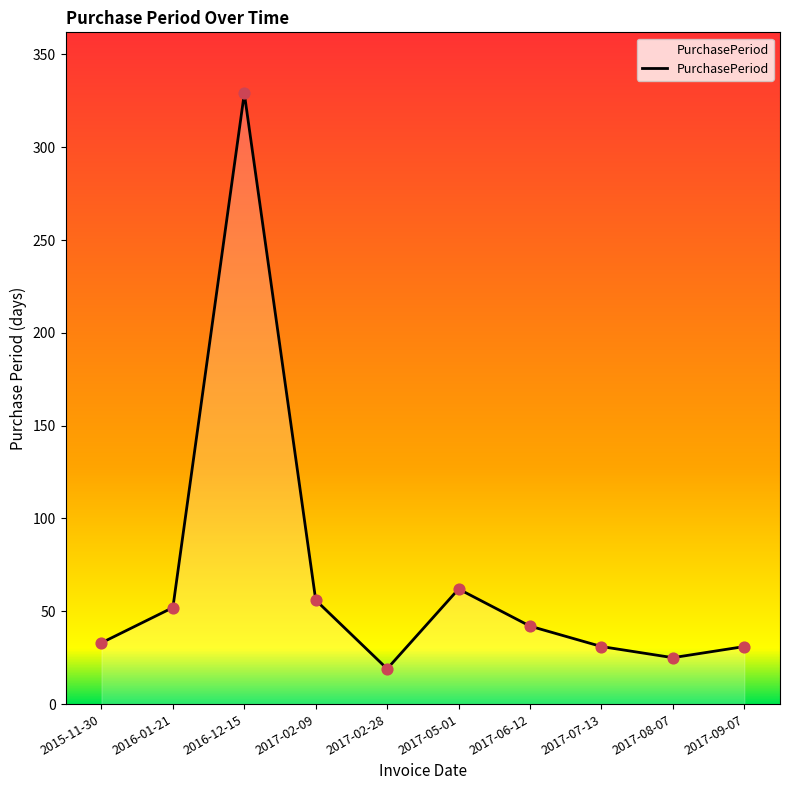

What is the change in value from 2017-02-28 to 2017-05-01?

+43